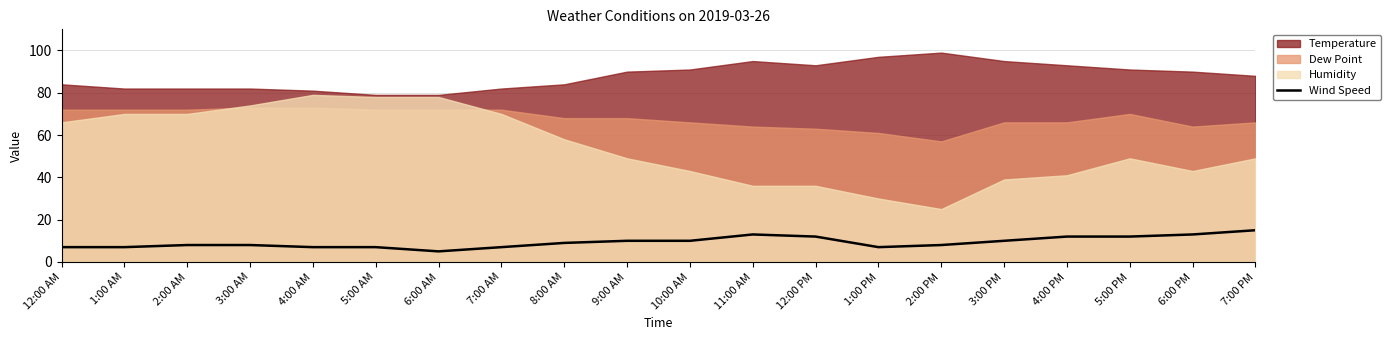

Approximately how many times larger is the value at 2:00 AM compared to 5:00 AM?

1.1